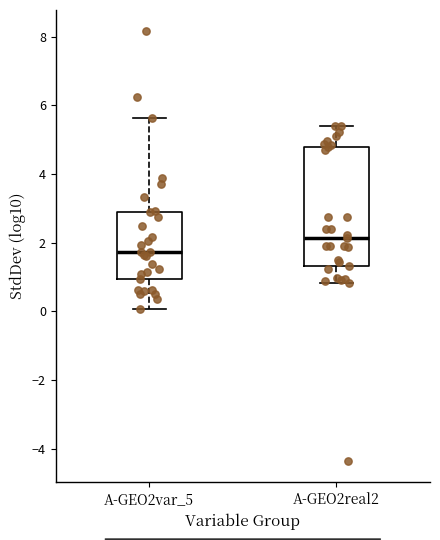

Reading left to right, read every box against the y-axis: the position of its median line, the range the box covers, and the ends of its whiskers. The values are not printed on the chart, so give them approximately, as read against the axis.

A-GEO2var_5: median 1.8, box 1.0 to 3.0, whiskers 0.0 to 5.6
A-GEO2real2: median 2.2, box 1.4 to 4.8, whiskers 0.8 to 5.4